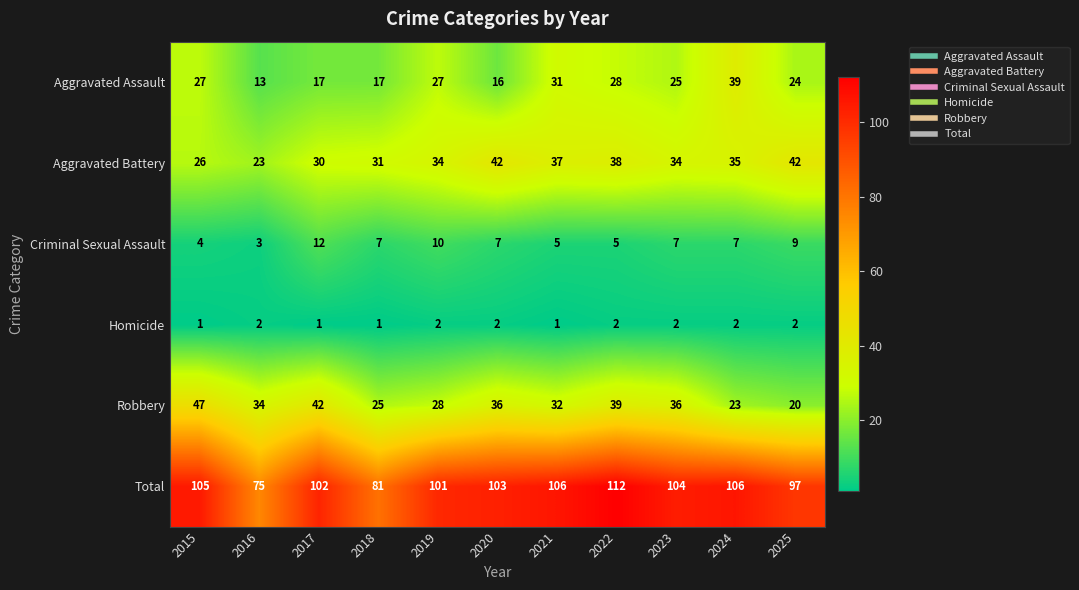

What is the difference between the second highest and second lowest values in the Criminal Sexual Assault series?

6